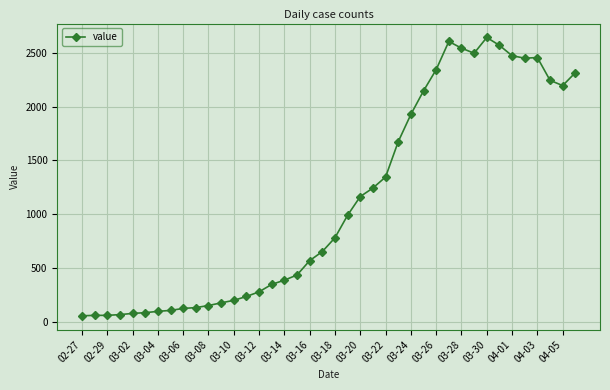

What is the difference between the maximum and minimum values?

2579